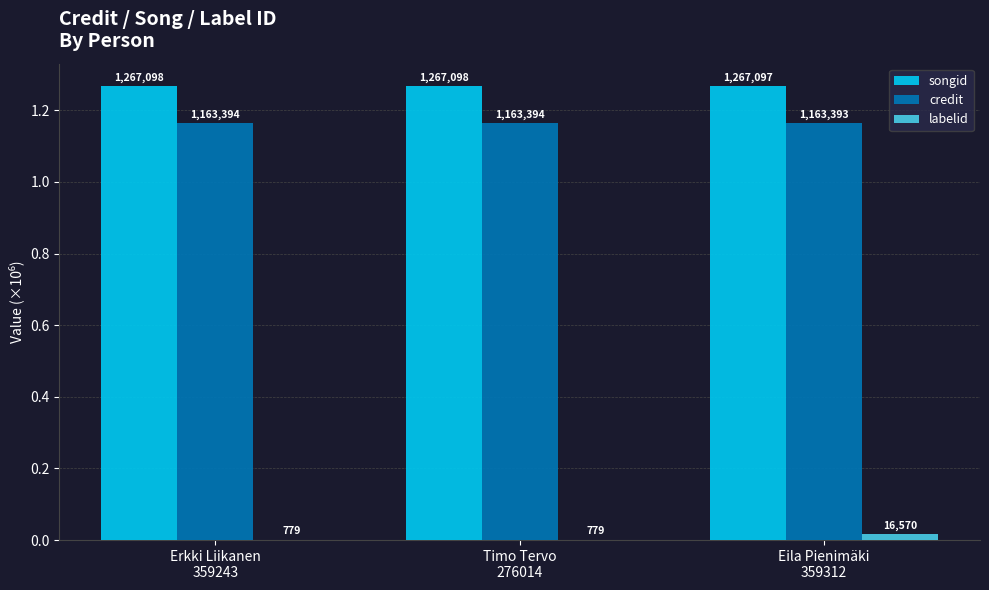

Which series has the widest spread of values?

labelid